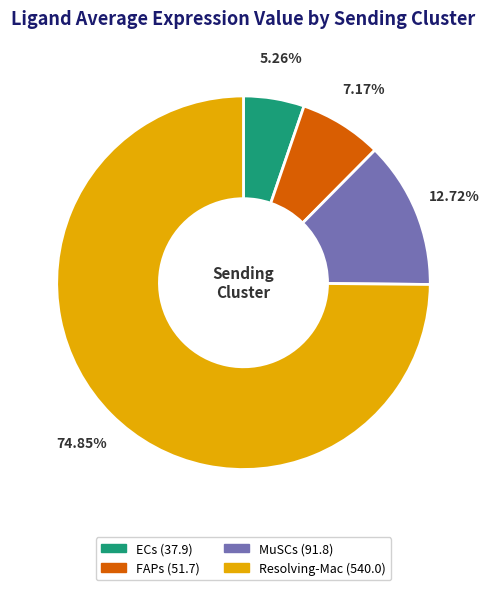

What percentage is the Resolving-Mac slice, to the nearest percent?

75%